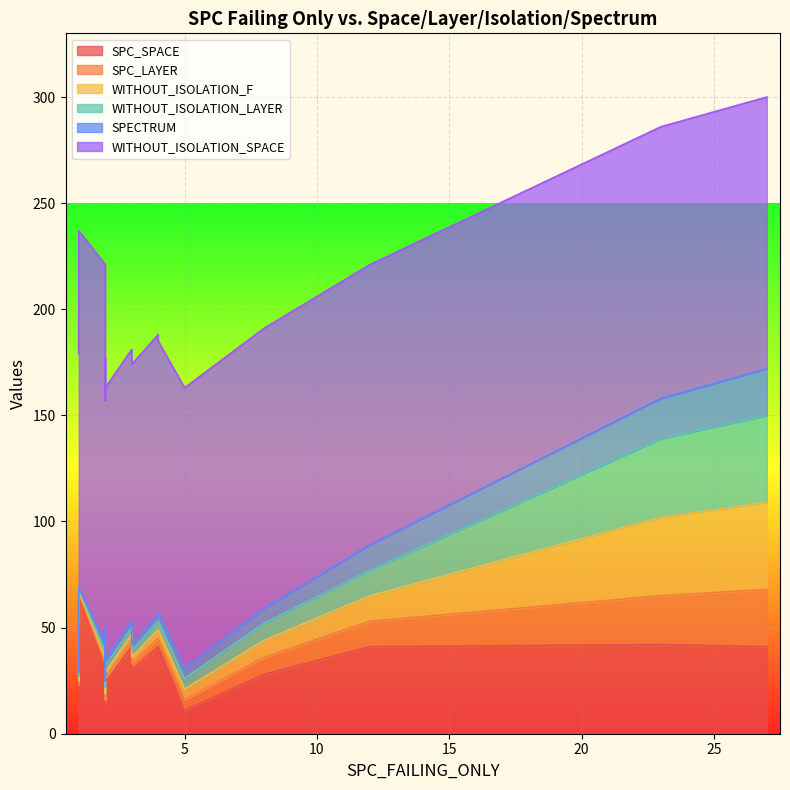

True or false: WITHOUT_ISOLATION_SPACE has a value of 128 at 11.

True